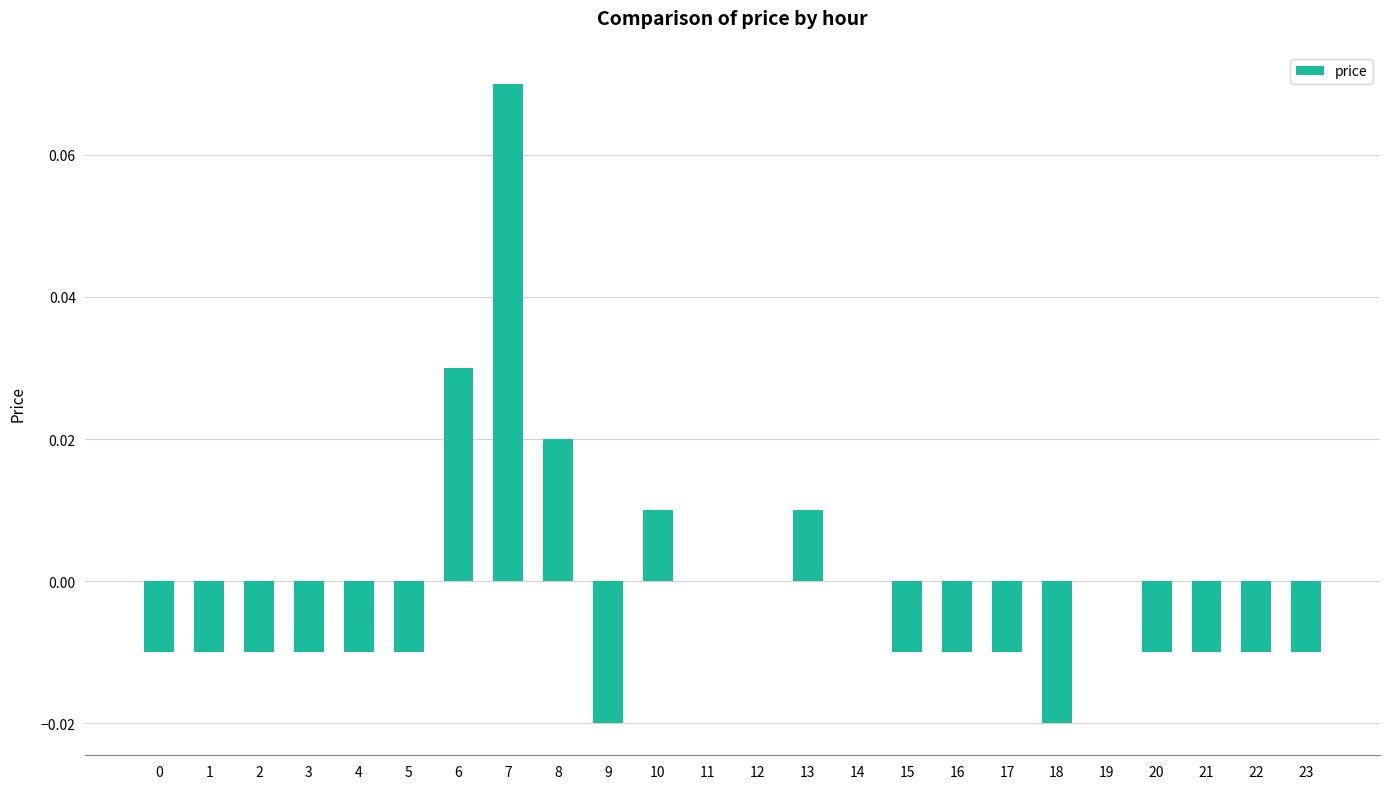

The chart shows a value of 0.0 at 11. True or false?

True